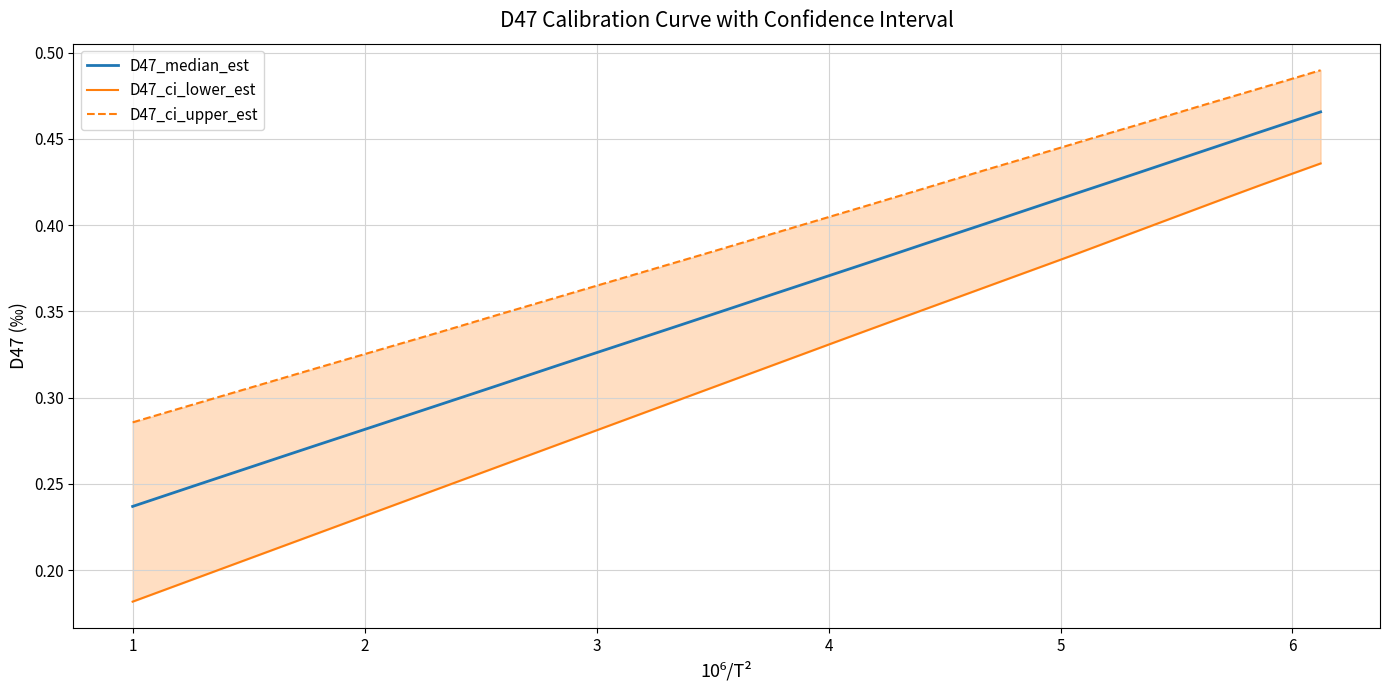

List the series in order of their overall mean, lowest first.

D47_ci_lower_est, D47_median_est, D47_ci_upper_est